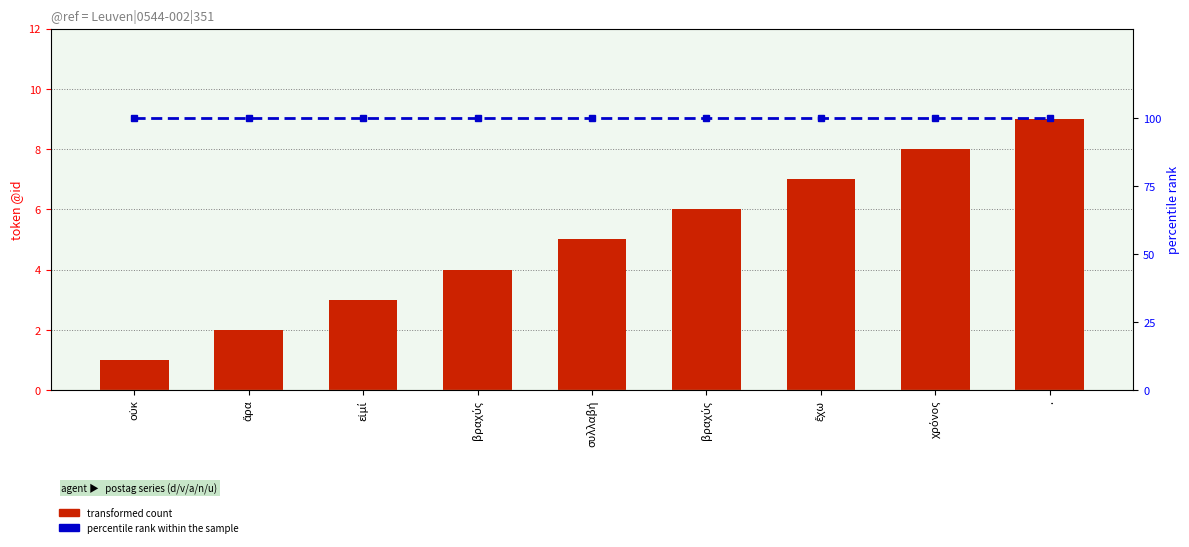

Are the bars horizontal?

No